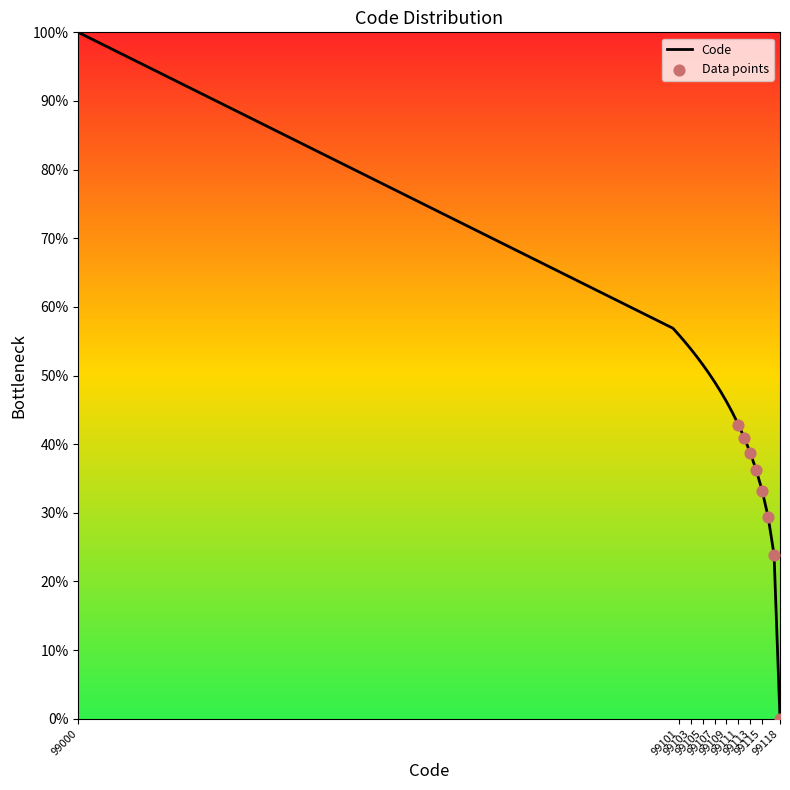

What is the difference between the maximum and minimum values?

100.0